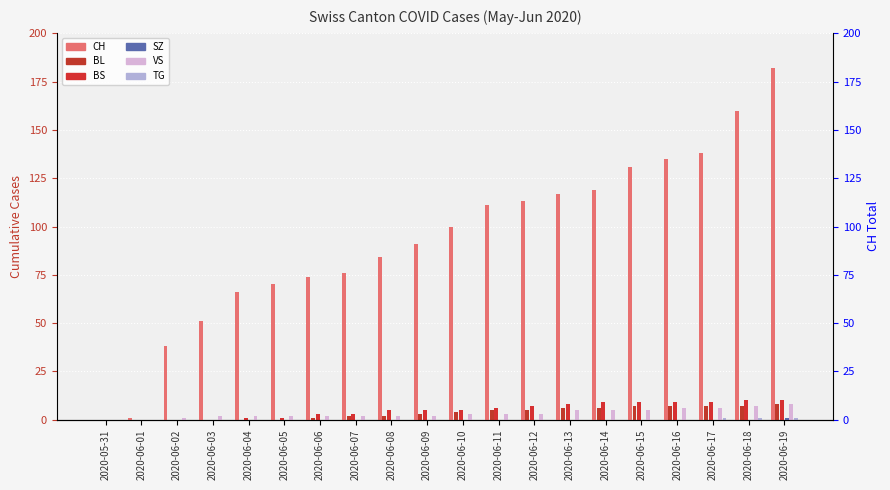

Does the chart contain stacked bars?

No